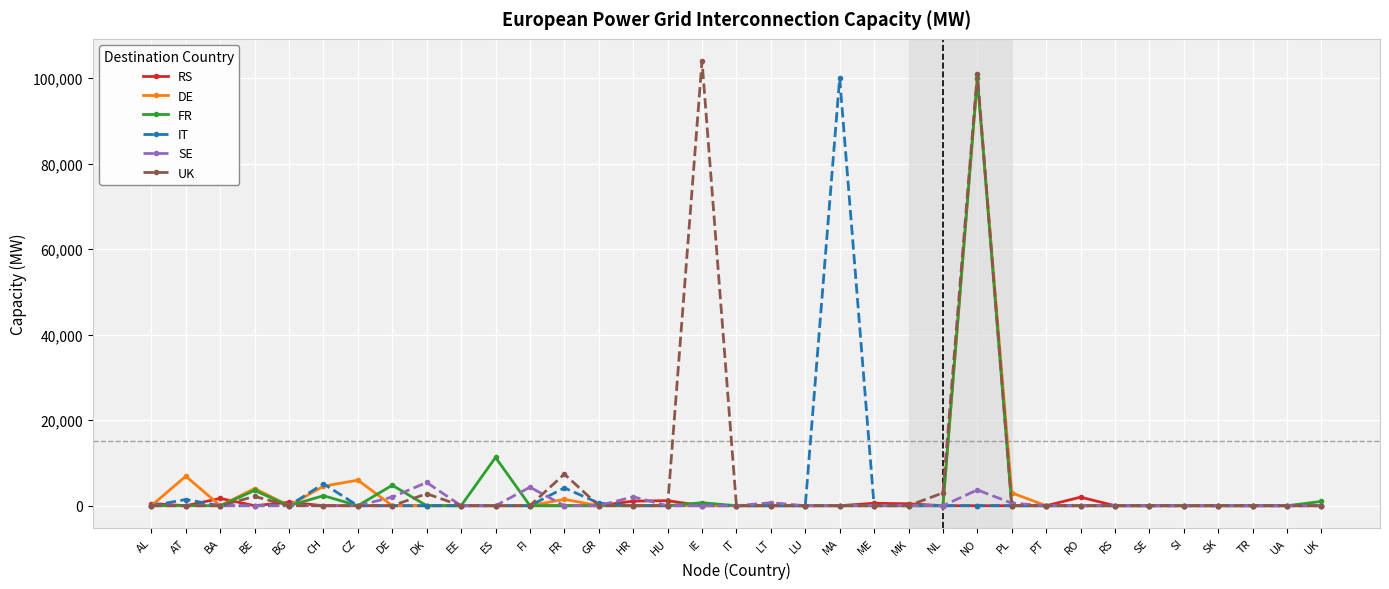

Where is the first local minimum for DE?

BA